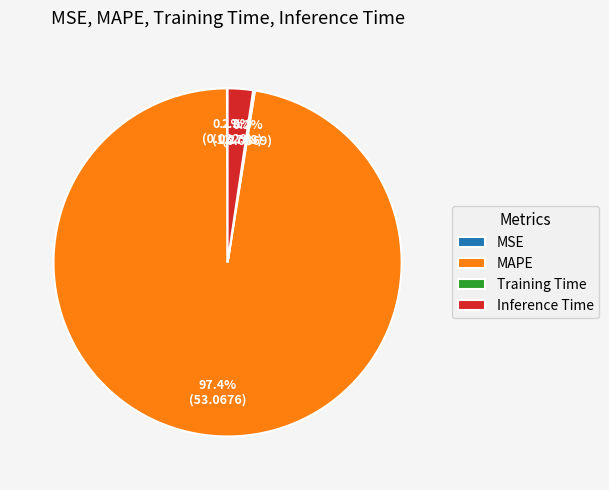

What is the majority slice?

MAPE